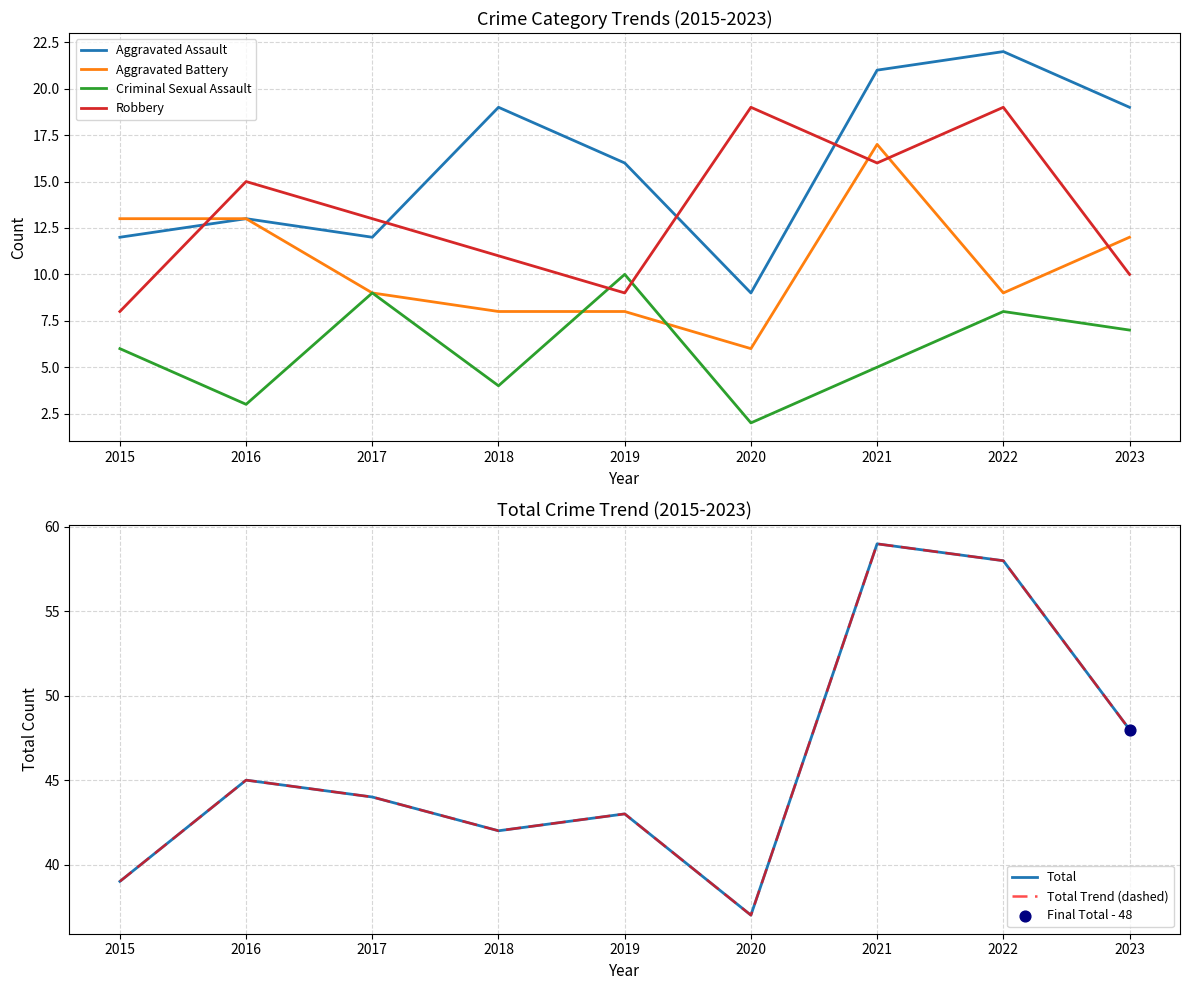

At how many categories does at least one series exceed 42?

6